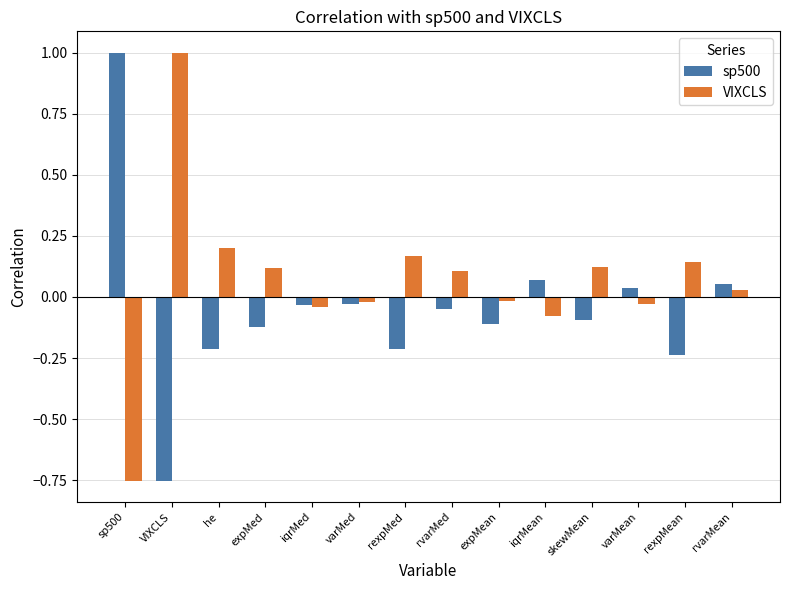

What is the spread (max minus min) of values at VIXCLS?

1.8